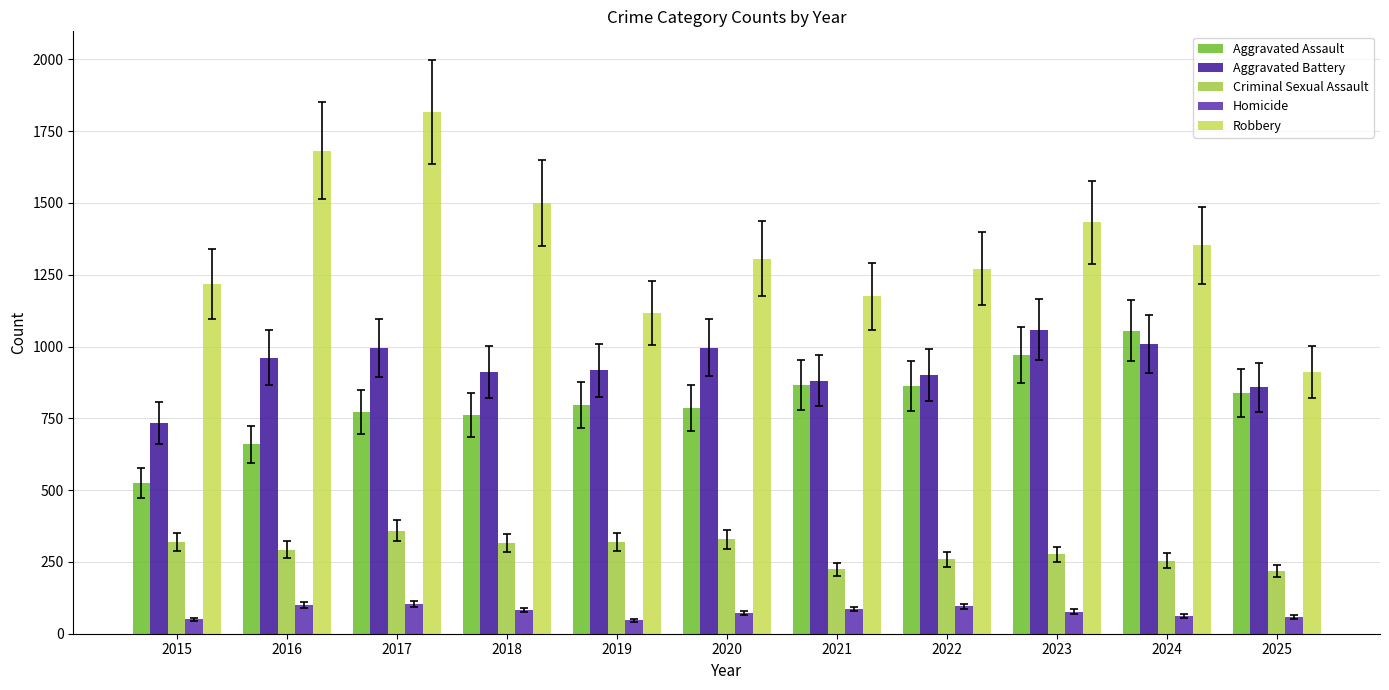

How many bars are there in total?

55